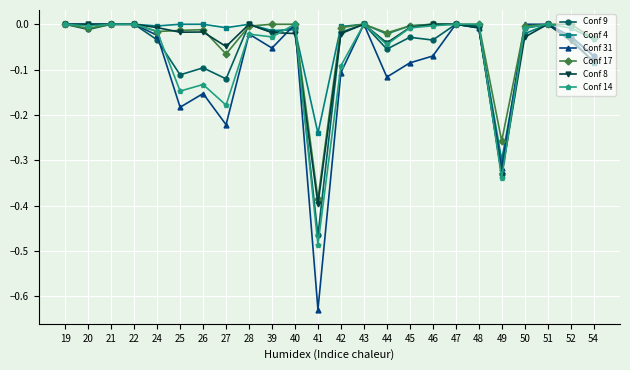

Which series has the widest spread of values?

Conf 31